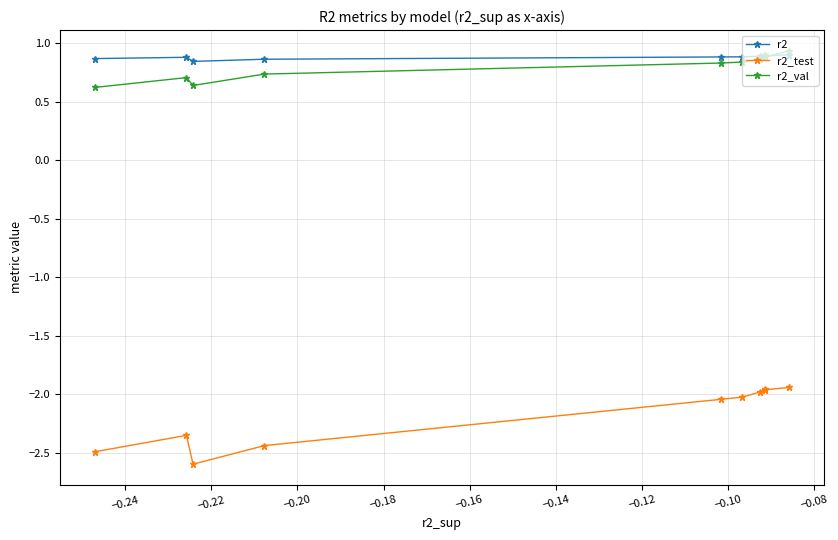

What is the difference between the second highest and minimum values in the r2_test series?

0.6